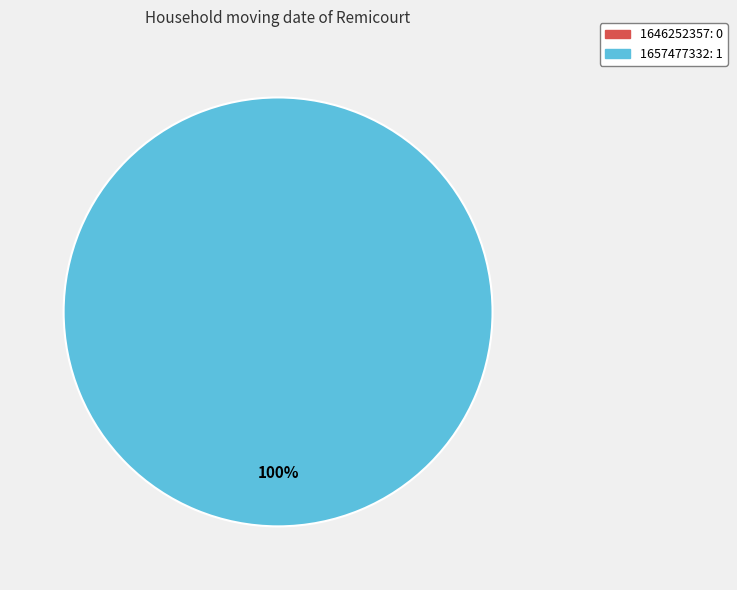

To the nearest percent, what is the combined percentage of 1657477332 and 1646252357?

100%